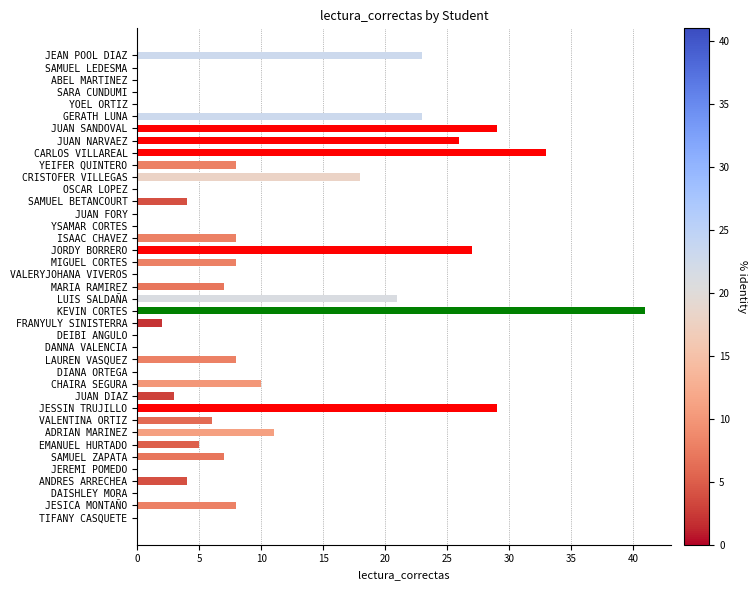

Which label corresponds to the largest value in the chart?

KEVIN CORTES